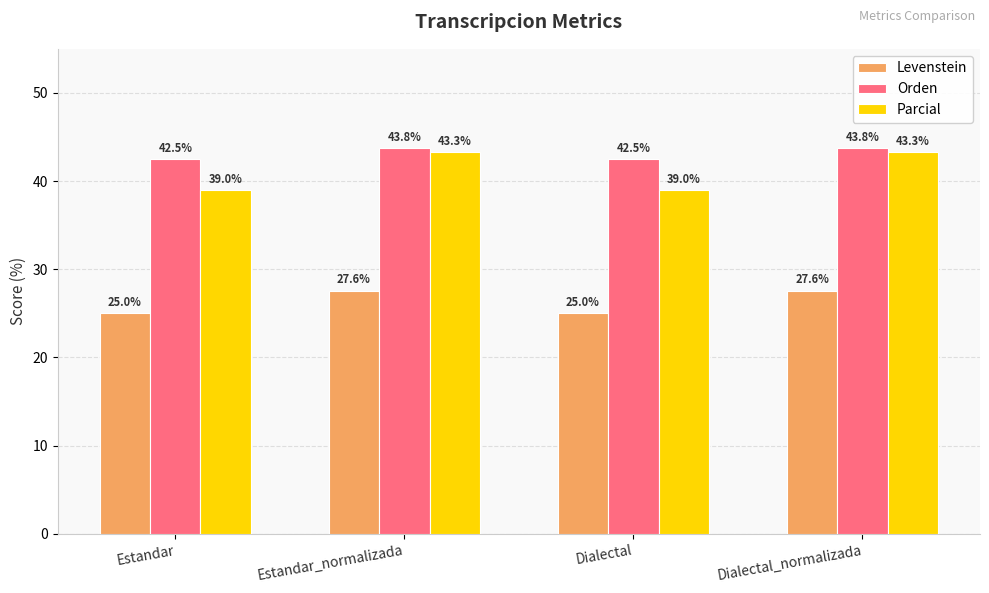

How many bars are there in each group?

3